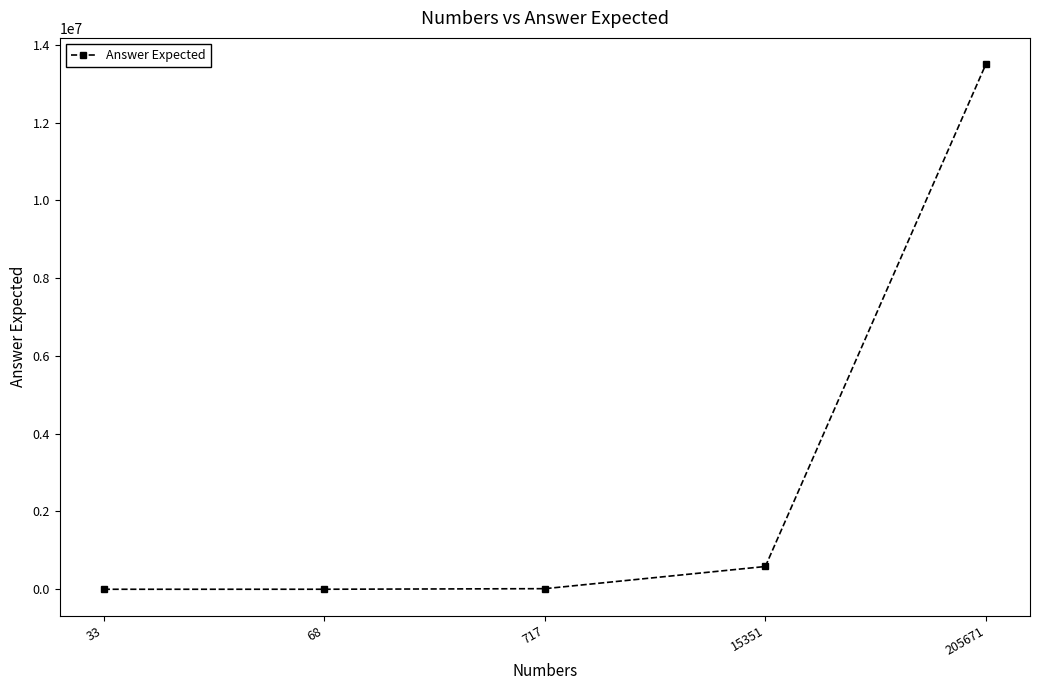

At which label is the value closest to 6750282?

15351